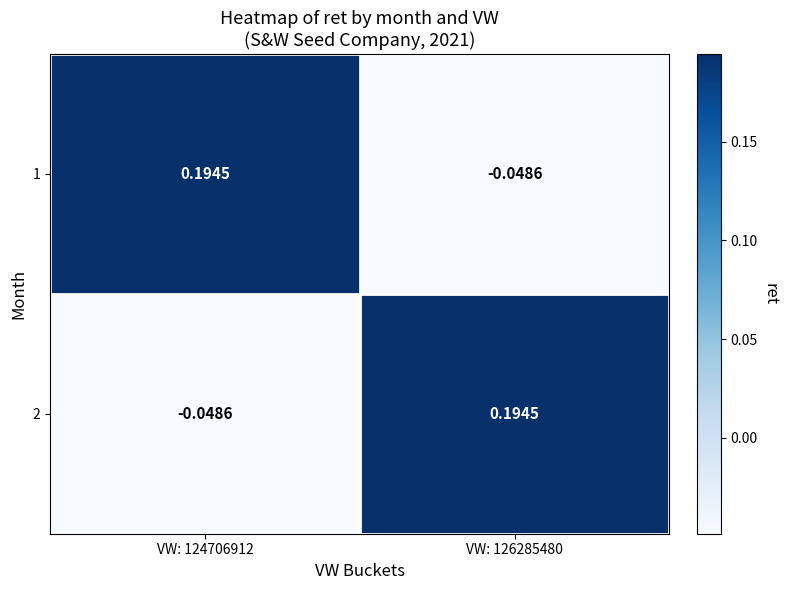

How many values in 1 are above zero?

1